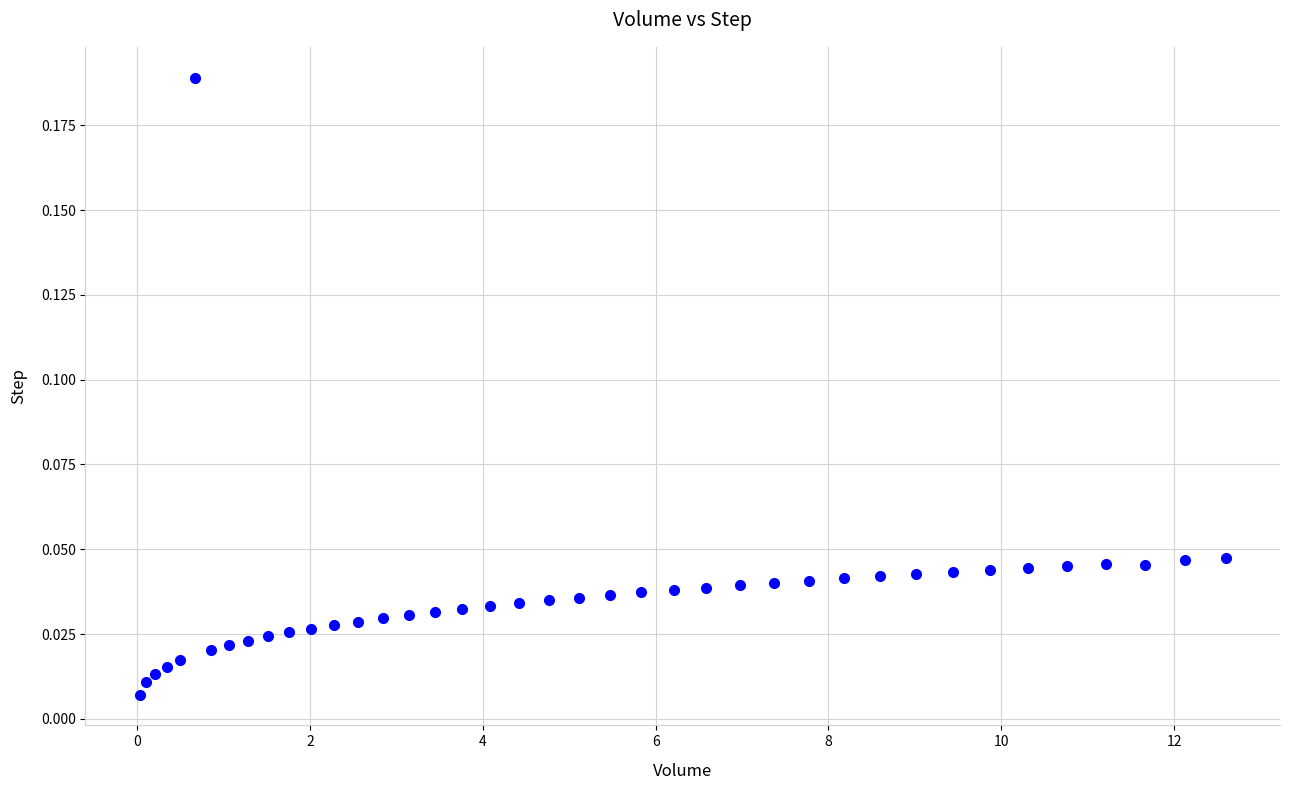

What is the range of X values (max minus min)?

12.6